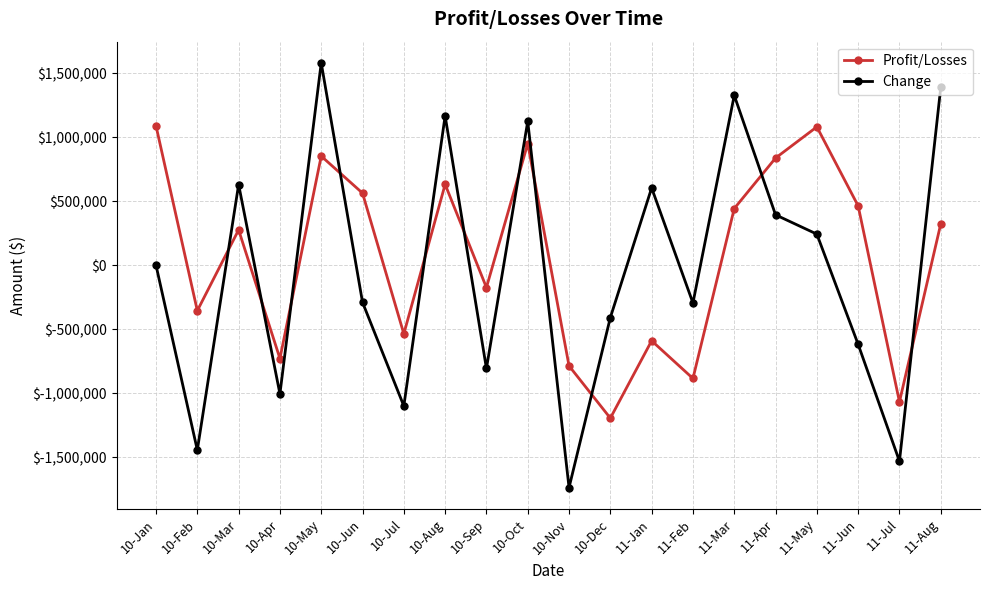

Which series ends up on top after the final intersection of Profit/Losses and Change?

Change